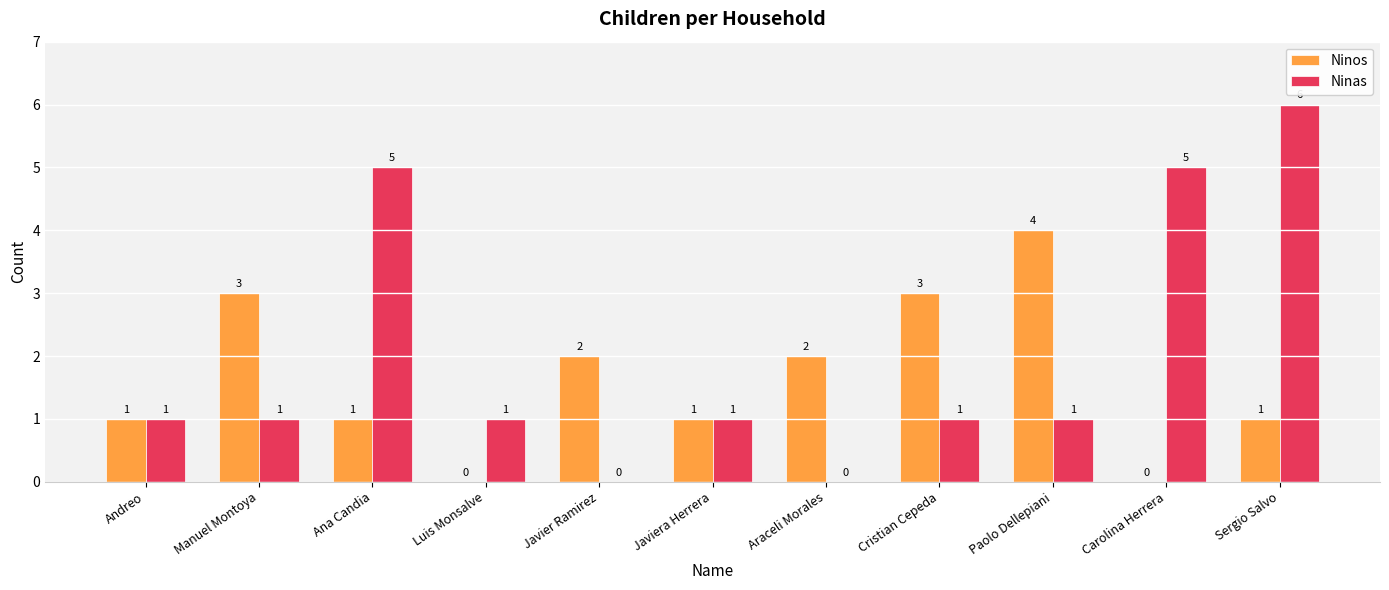

At which category is the sum across all series the highest?

Sergio Salvo